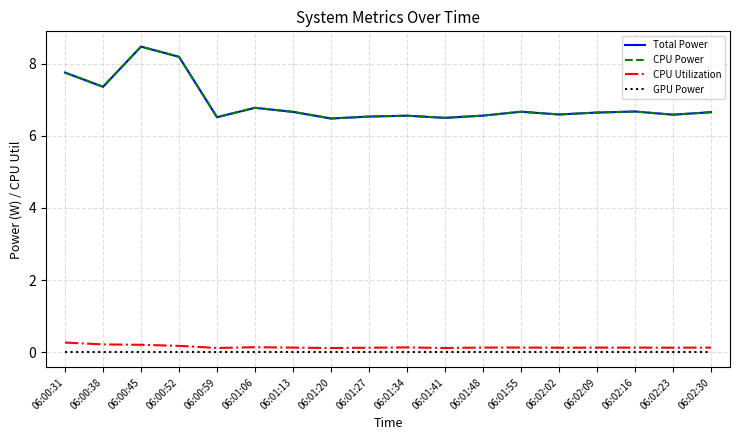

Which category has the lowest value across all series?

06:00:31